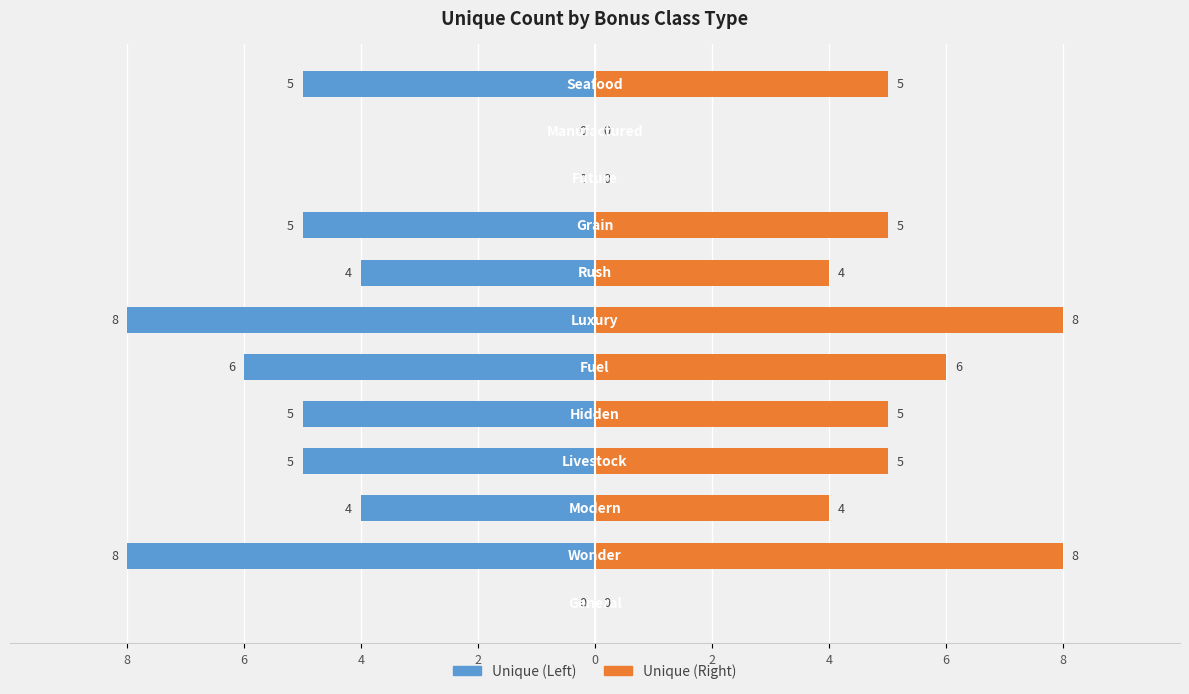

Is the value of Unique (Left) at 2 greater than the value of Unique (Right) at 8?

No